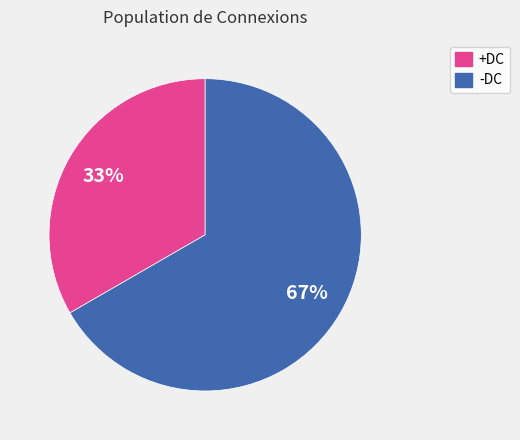

The +DC slice represents 21% of the pie. True or false?

False